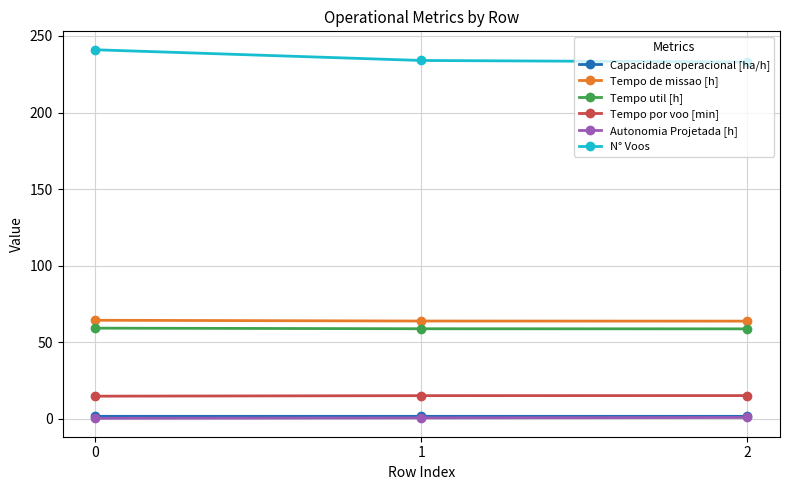

At how many categories does at least one series exceed 59?

3